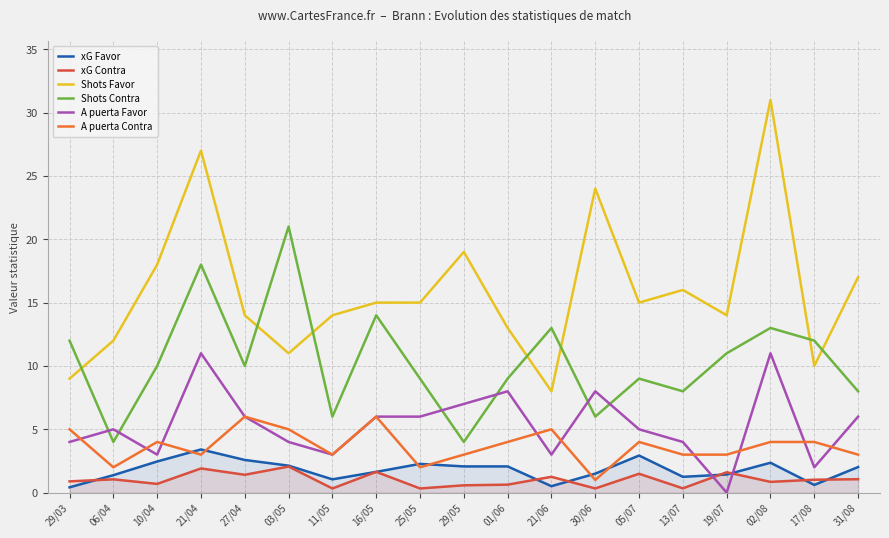

What is the difference between the maximum and second lowest values in the xG Favor series?

2.9